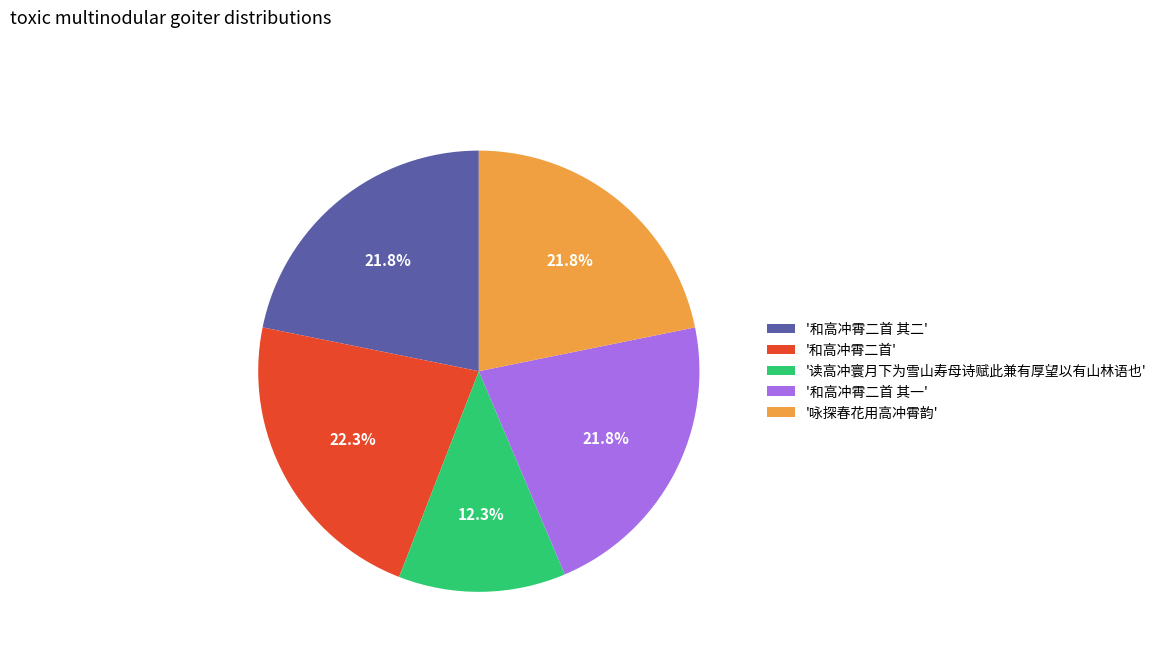

Do '和高冲霄二首 其二' and '和高冲霄二首' together represent more than half of the pie?

No